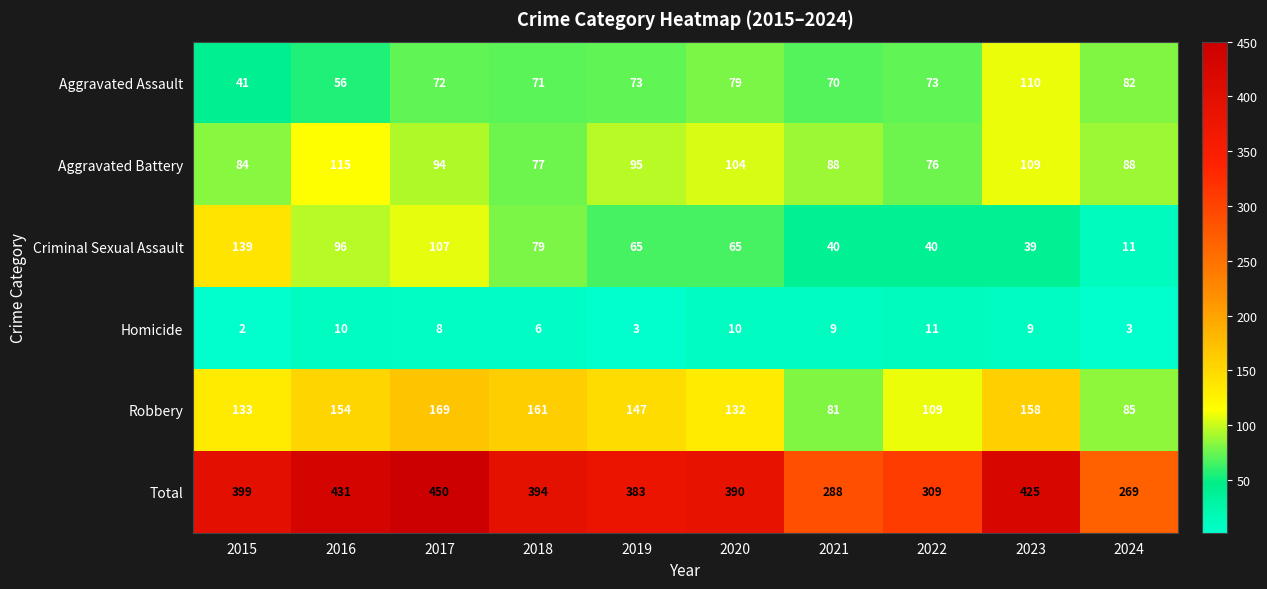

At how many categories does at least one series exceed 153?

10